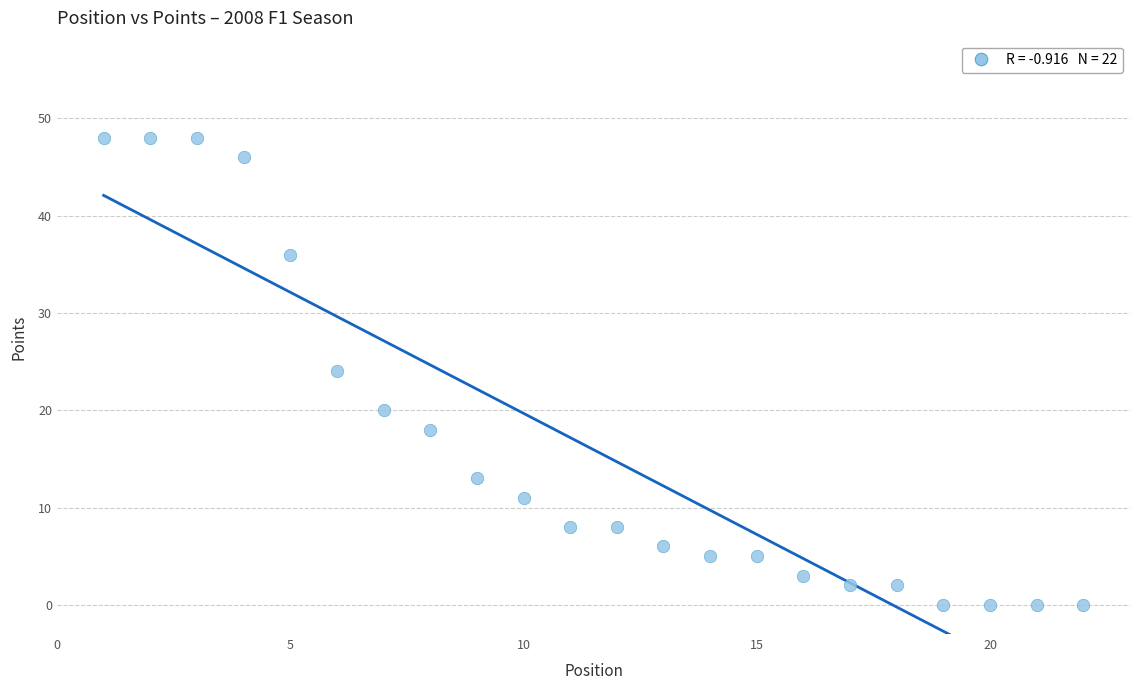

What is the range of X values (max minus min)?

21